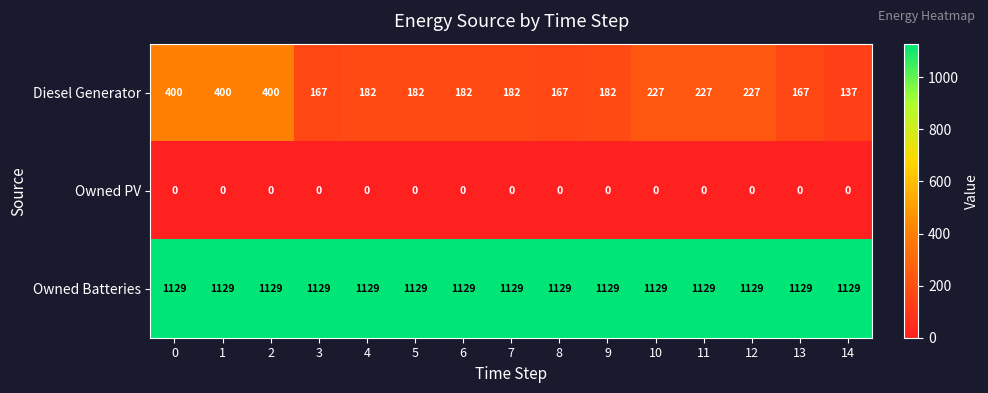

List the series in order of their overall mean, highest first.

Owned Batteries, Diesel Generator, Owned PV